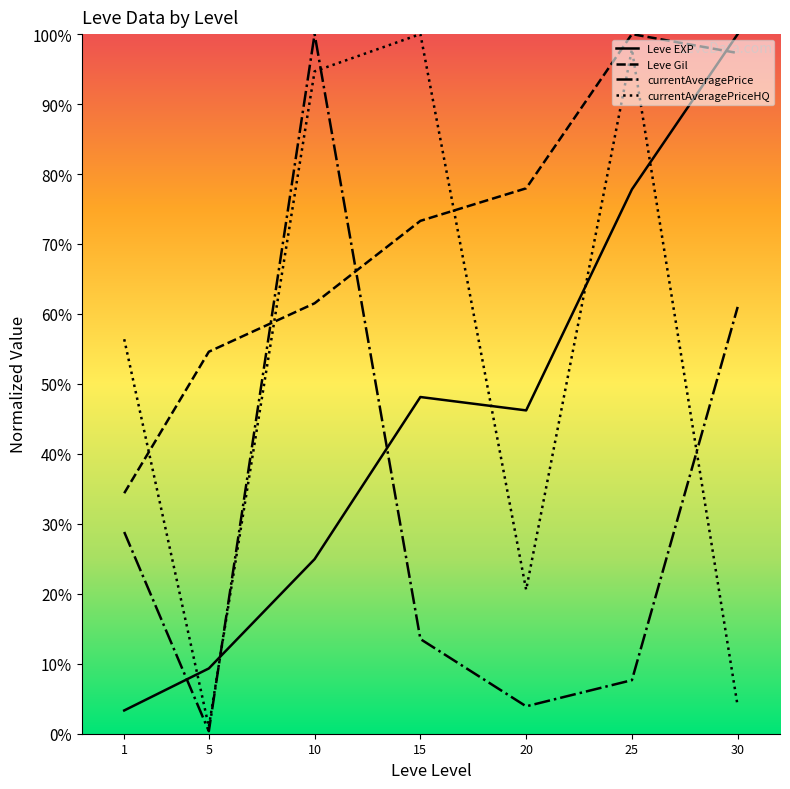

What is the difference between the second highest and minimum values in the currentAveragePrice series?

0.6